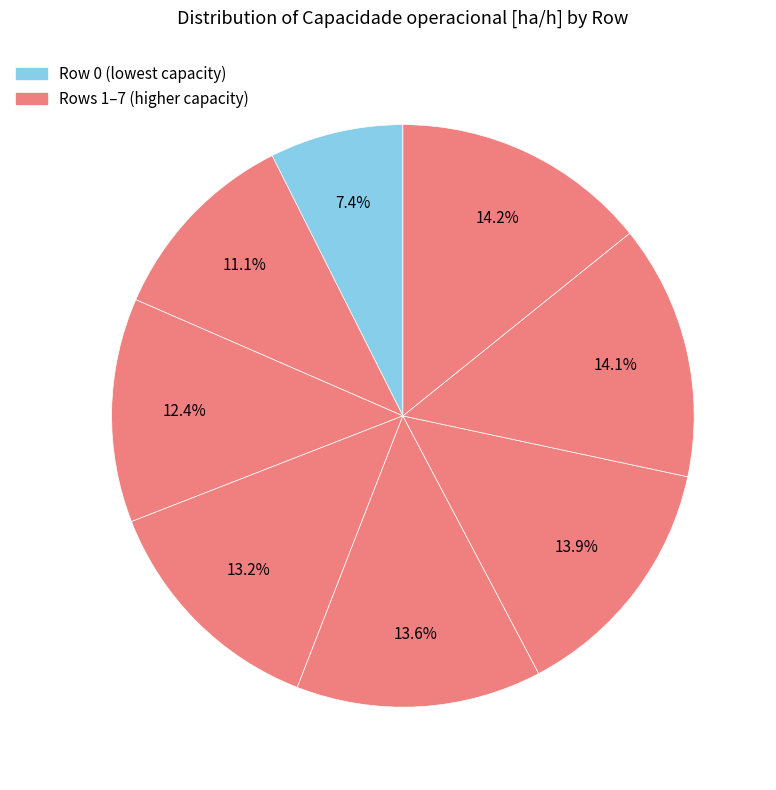

Rank the categories by value from lowest to highest.

0, 1, 2, 3, 4, 5, 6, 7